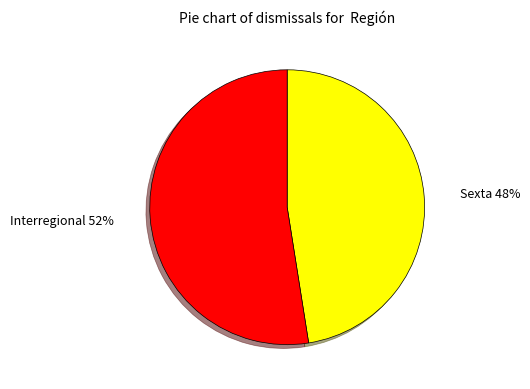

To the nearest percent, what is the average slice percentage?

50%